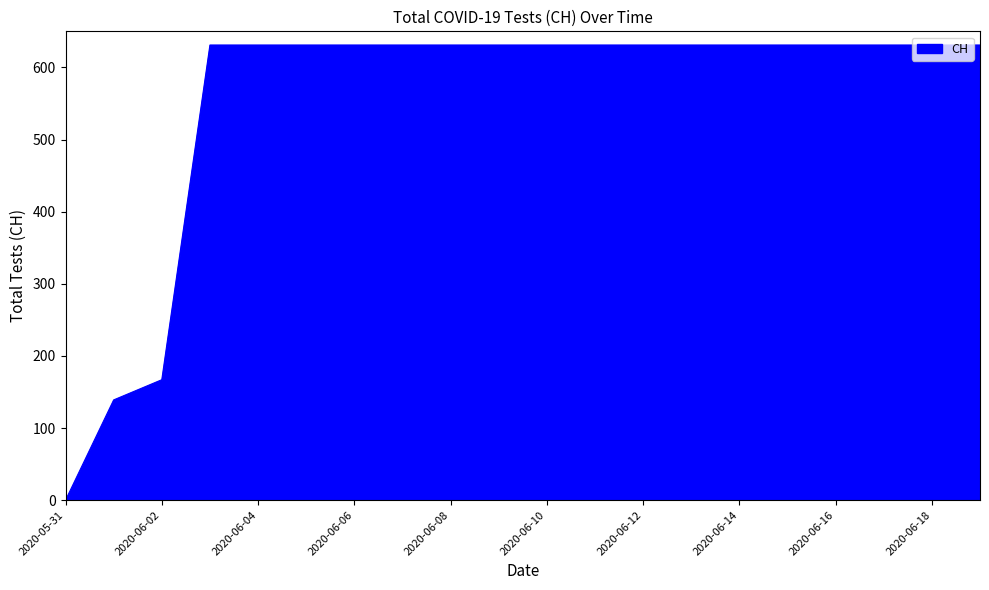

What is the difference between the maximum and minimum values?

631